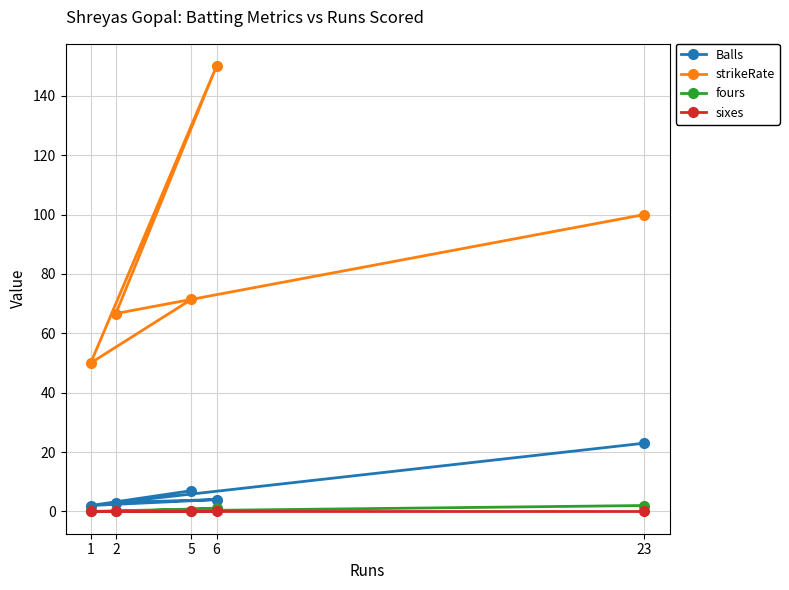

Reading right to left, extract all data points from this chart.

Balls: 23=23.0	6=4.0	5=7.0	2=3.0	1=2.0
strikeRate: 23=100.0	6=150.0	5=71.4	2=66.7	1=50.0
fours: 23=2.0	6=1.0	5=0.0	2=0.0	1=0.0
sixes: 23=0.0	6=0.0	5=0.0	2=0.0	1=0.0